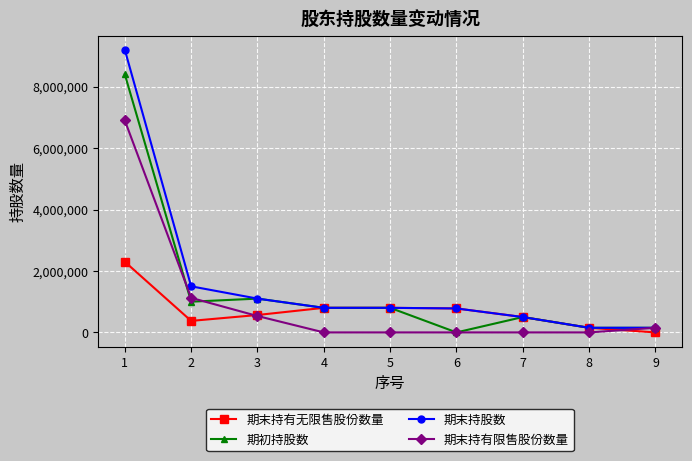

What are all the series names shown in the legend?

期末持有无限售股份数量, 期初持股数, 期末持股数, 期末持有限售股份数量